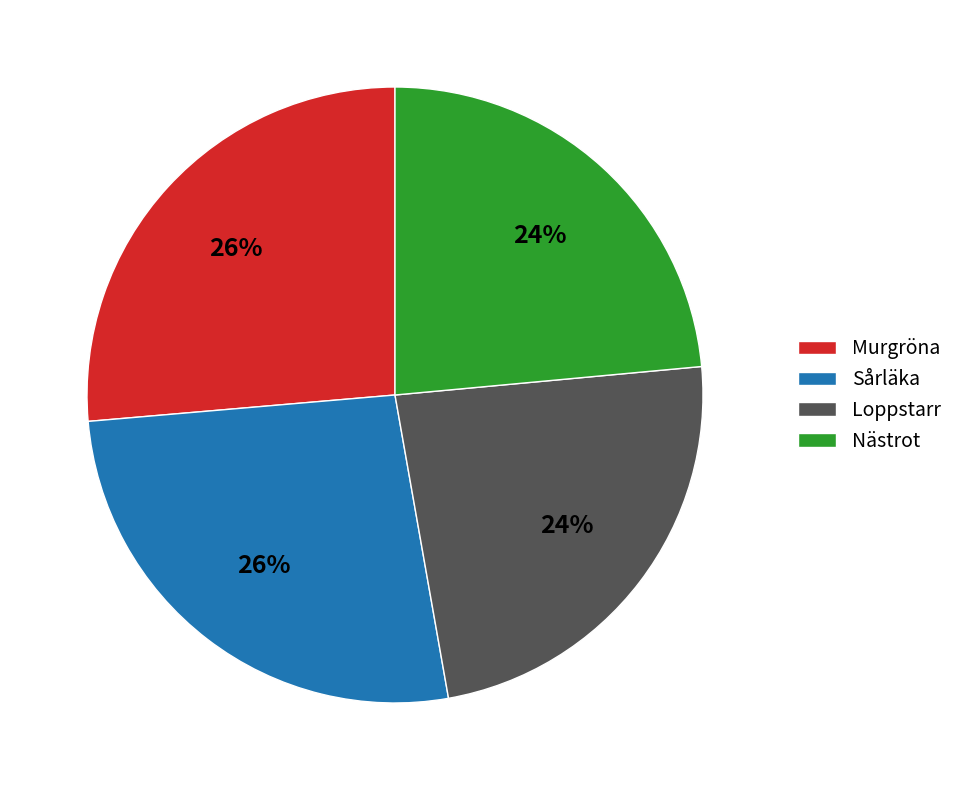

To the nearest percent, what percentage of the pie is Murgröna?

26%